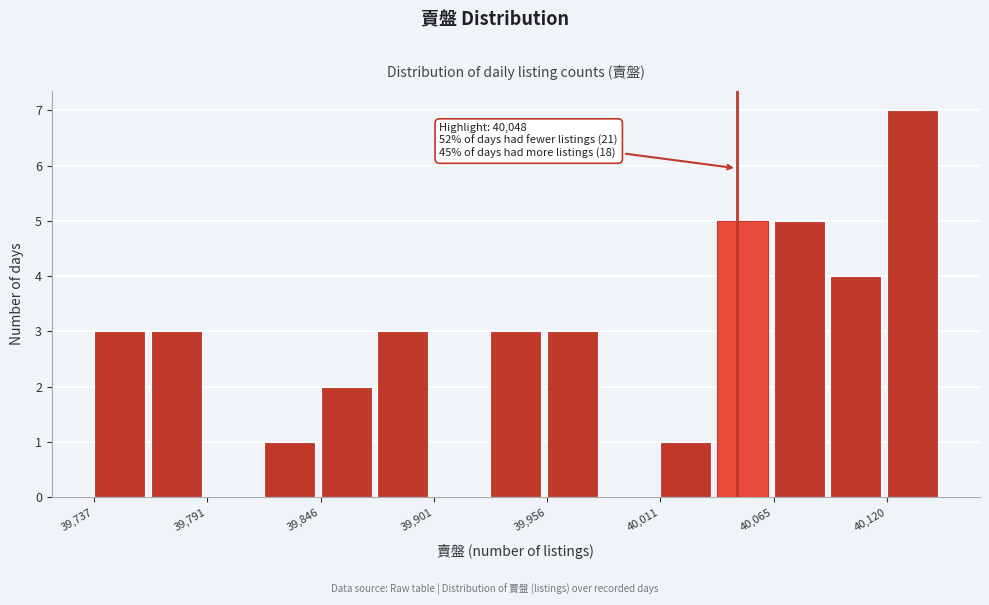

Read against the x-axis, roughly where is the centre of the tallest bar?

40130